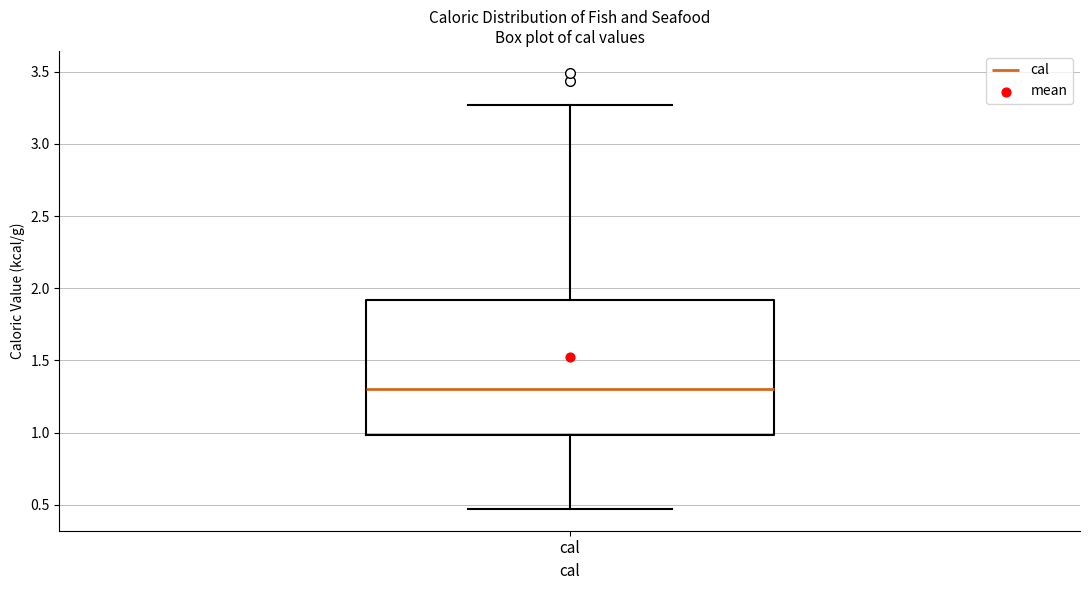

Transcribe this box plot: give where the median line is, the range the box spans, and where the two whiskers end, as read against the y-axis. The values are not printed on the chart, so give them approximately, as read against the axis.

median 1.30, box 1.00 to 1.90, whiskers 0.45 to 3.25